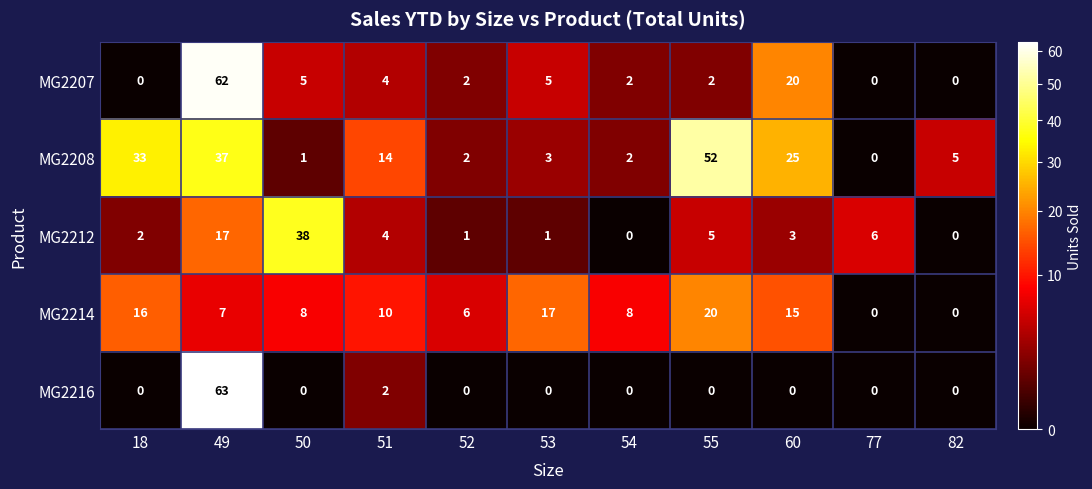

What is the sum of all MG2214 values?

107